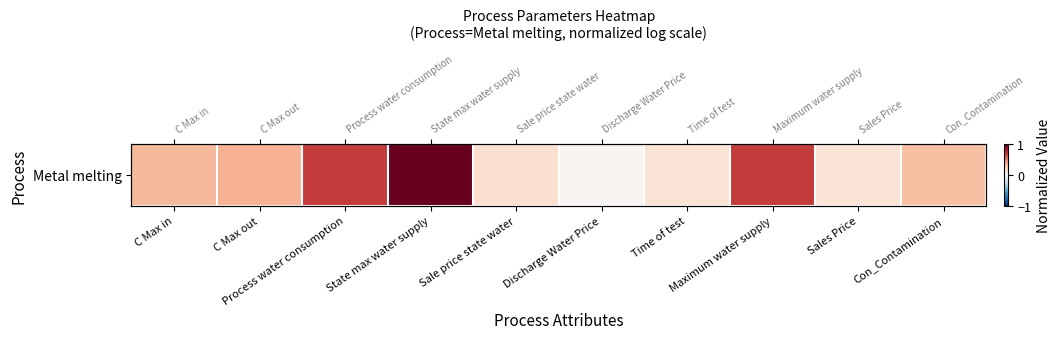

What is the sum of all values?

3.8